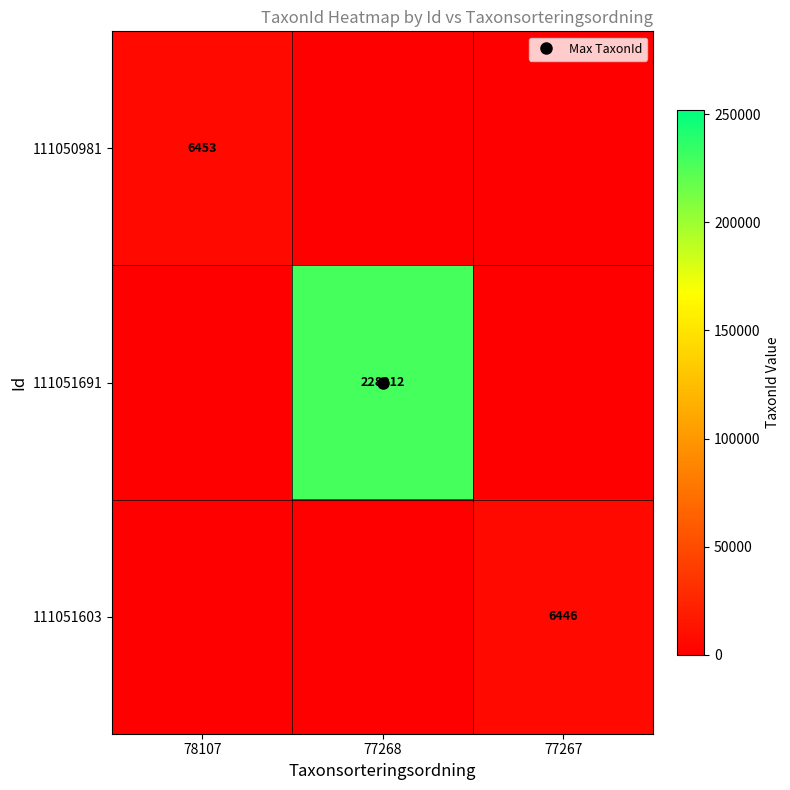

Which label corresponds to the smallest value in the chart?

77268